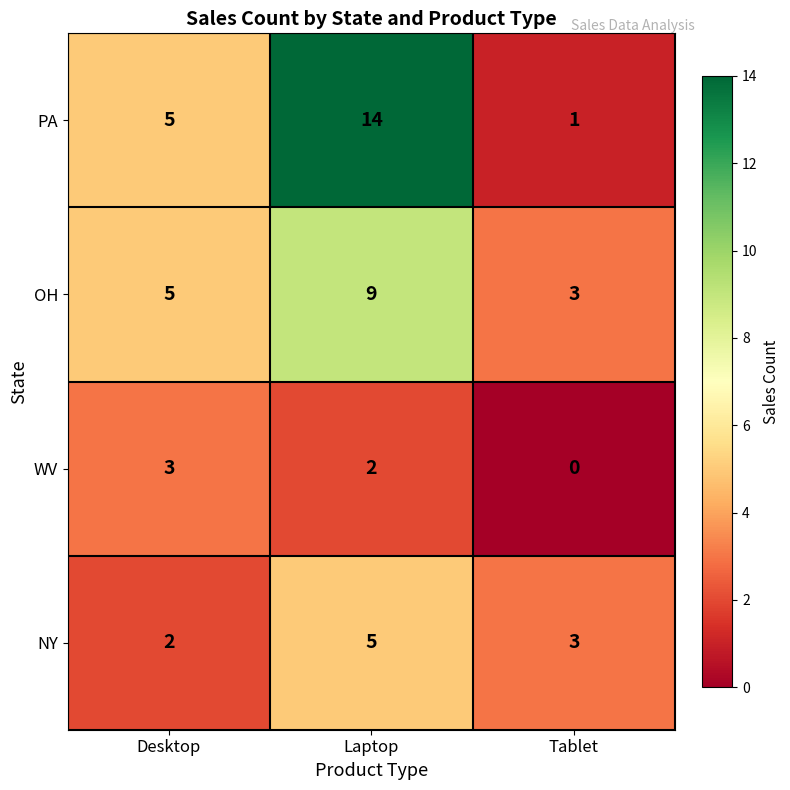

Rank the series by their average value, from highest to lowest.

PA, OH, NY, WV